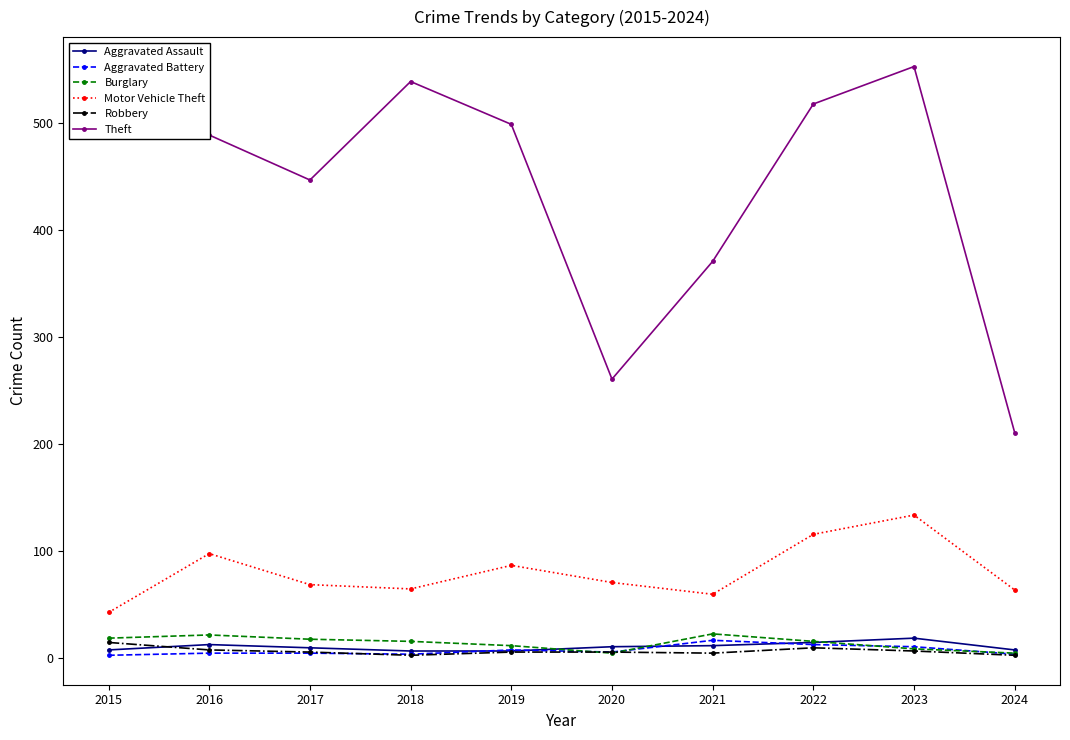

Is it true that Burglary equals 5 at 2020?

True